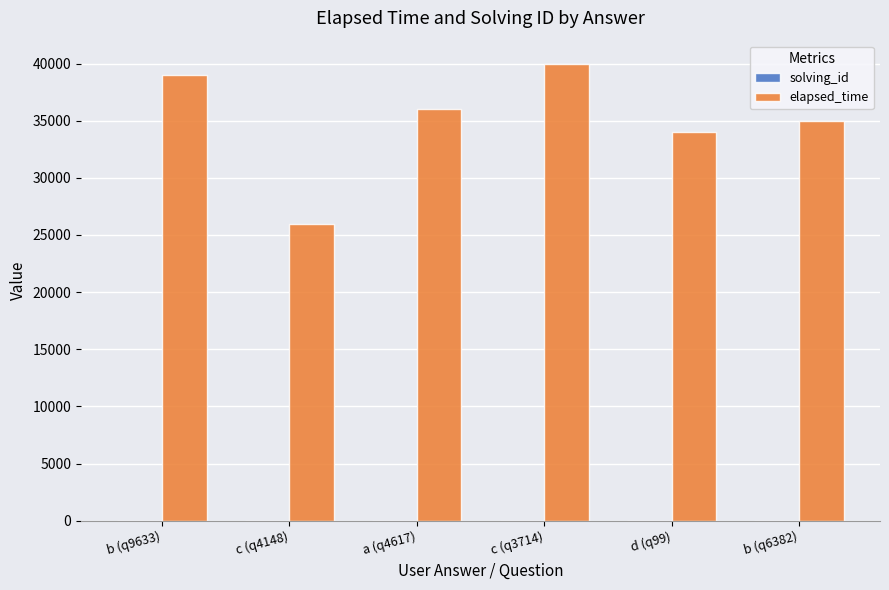

At which category does the chart reach its peak across all series?

c (q3714)